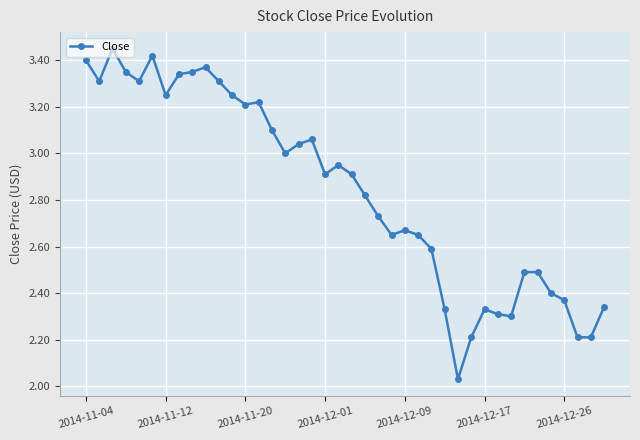

What is the value of the 39th point from the left?

2.2